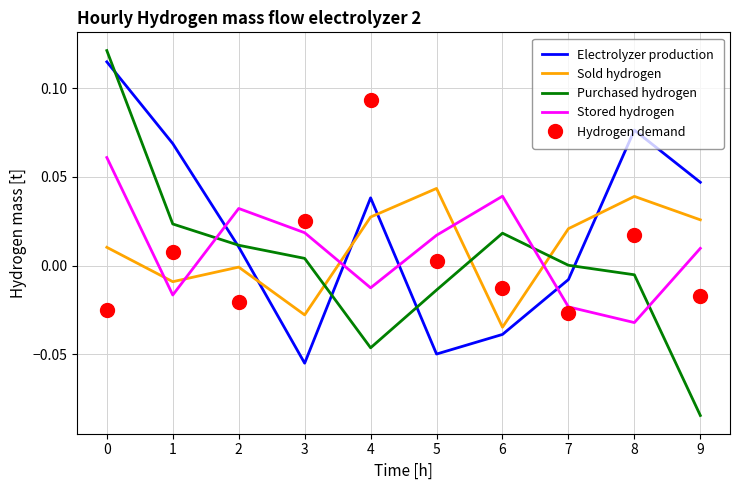

Is the value of Stored hydrogen at 1 greater than the value of Purchased hydrogen at 7?

No